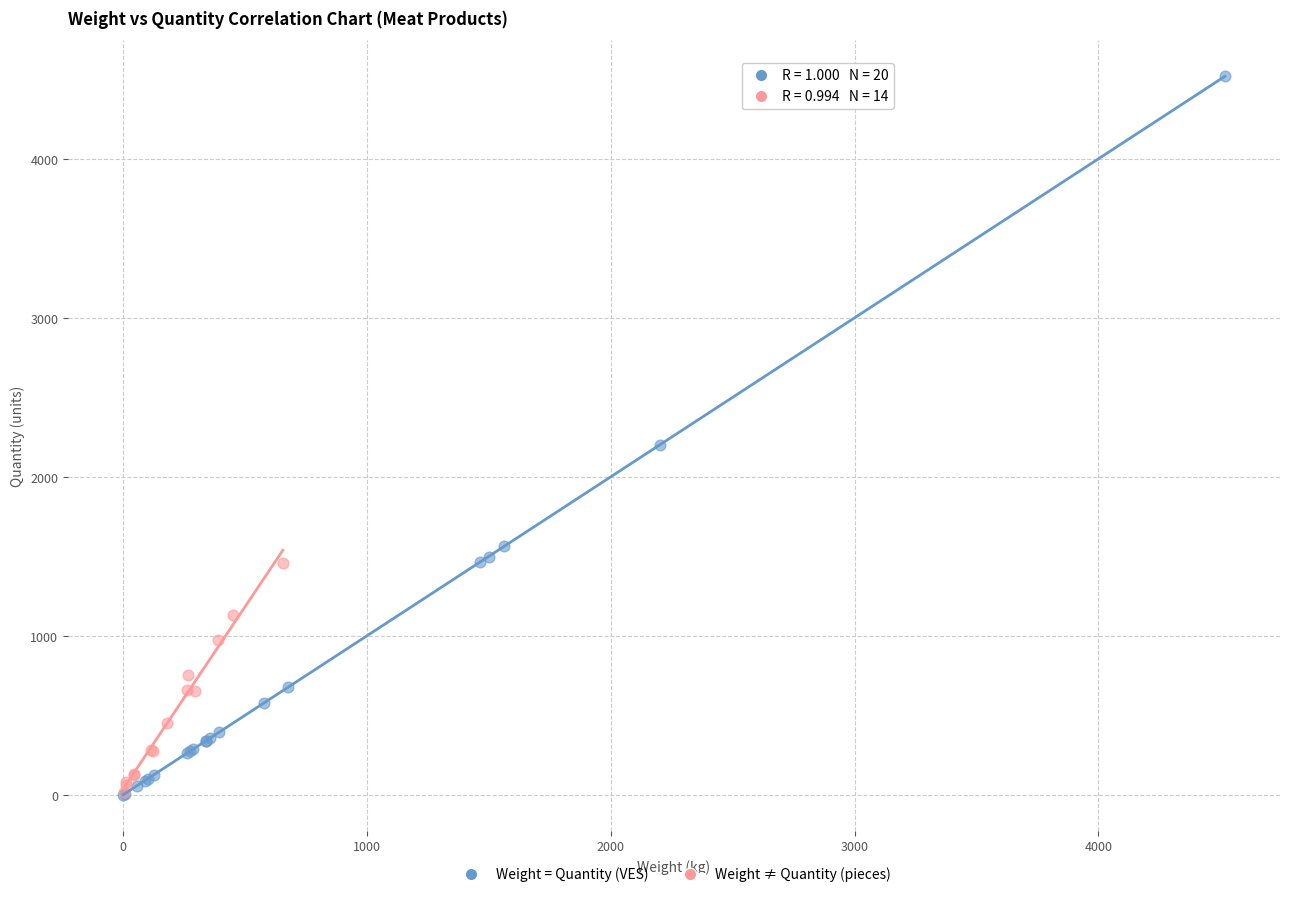

Which series has the largest Y range (max minus min)?

Weight = Quantity (VES)